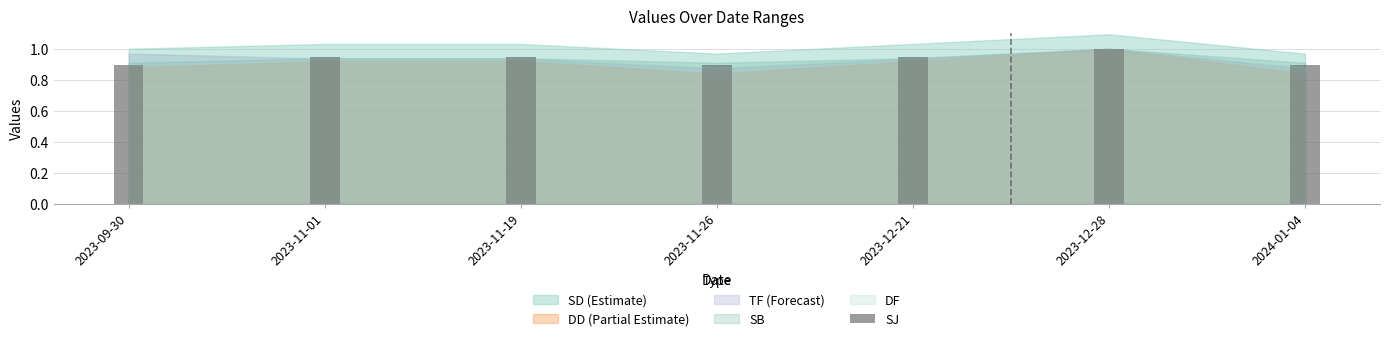

What is the smallest value displayed?

0.8